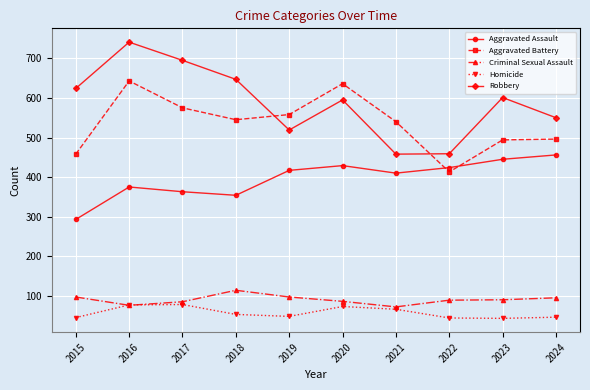

What is the total value across all series at 2016?

1912